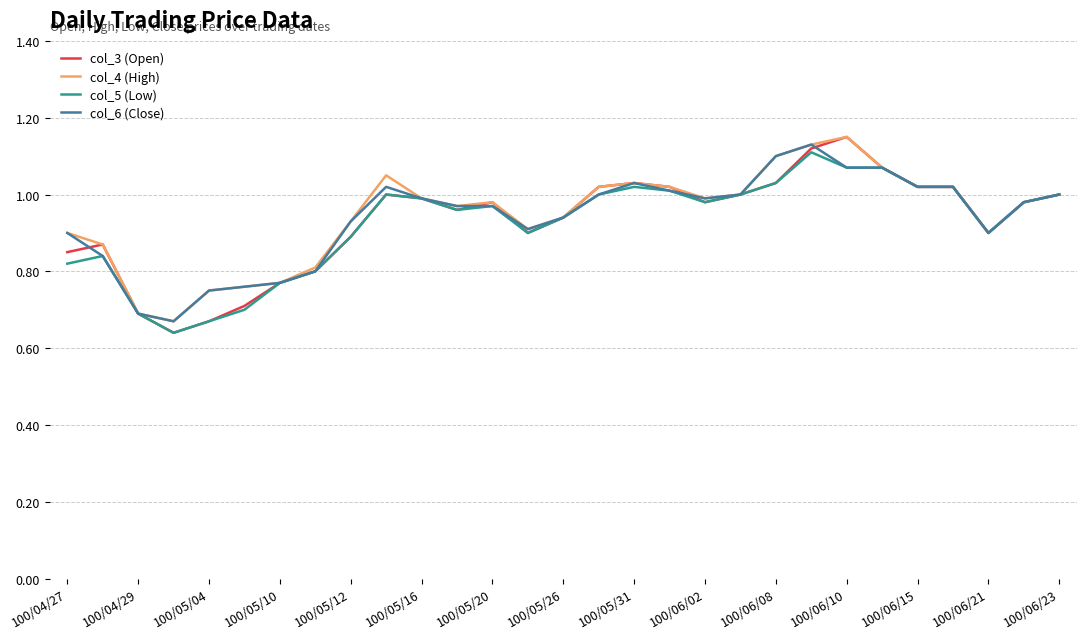

Which series has the widest spread of values?

col_3 (Open)